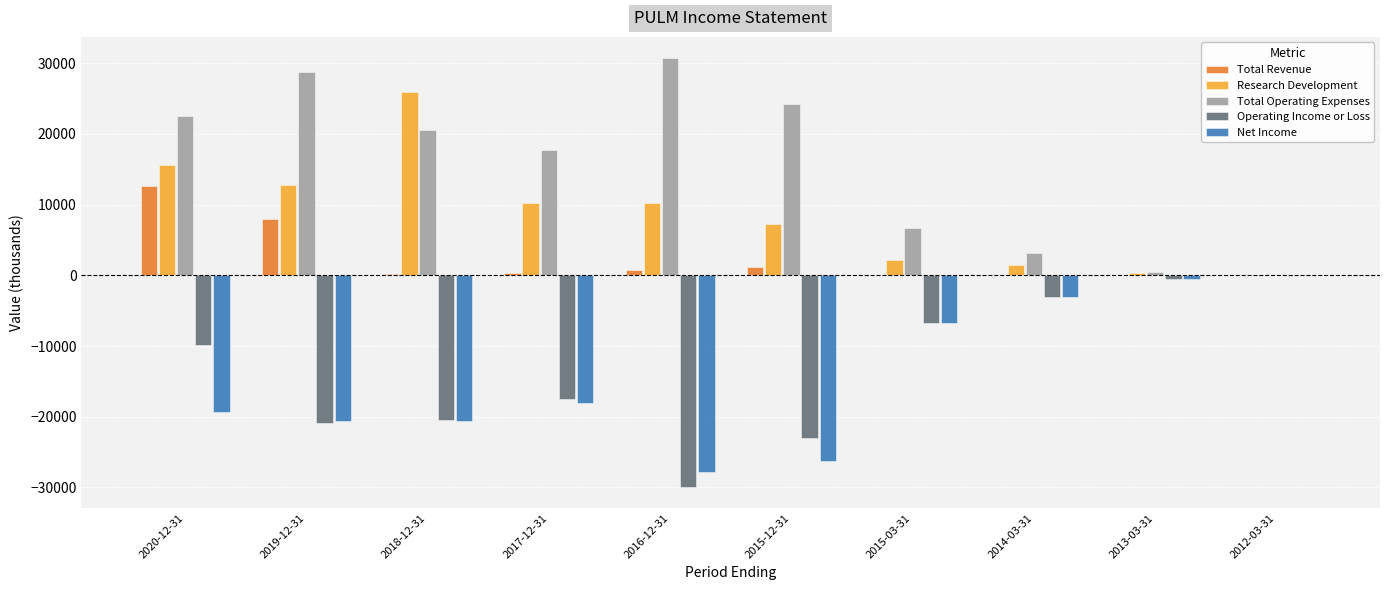

The value of Net Income at 2015-12-31 is -26200. True or false?

True